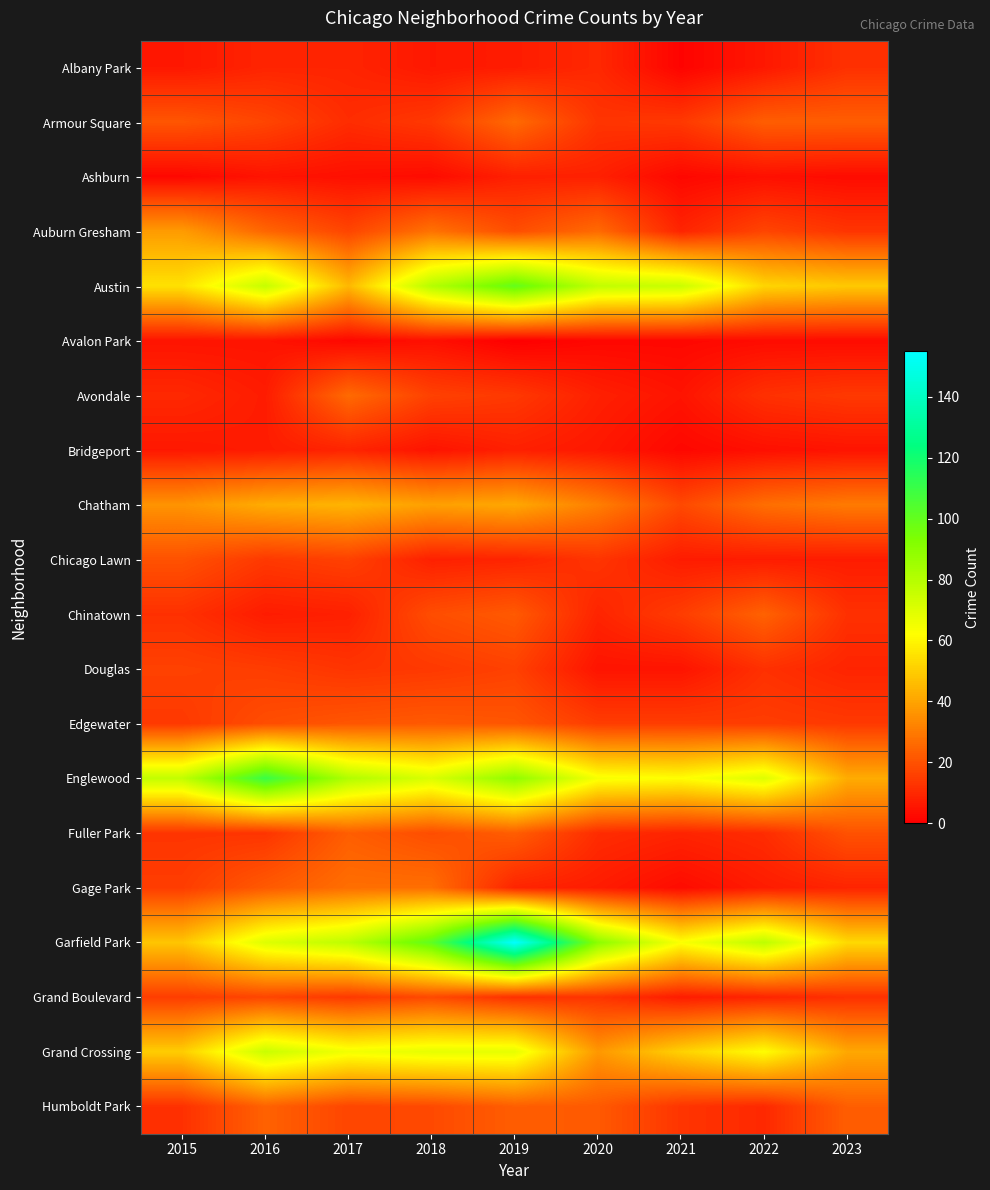

Which label corresponds to the largest value in the chart?

2019